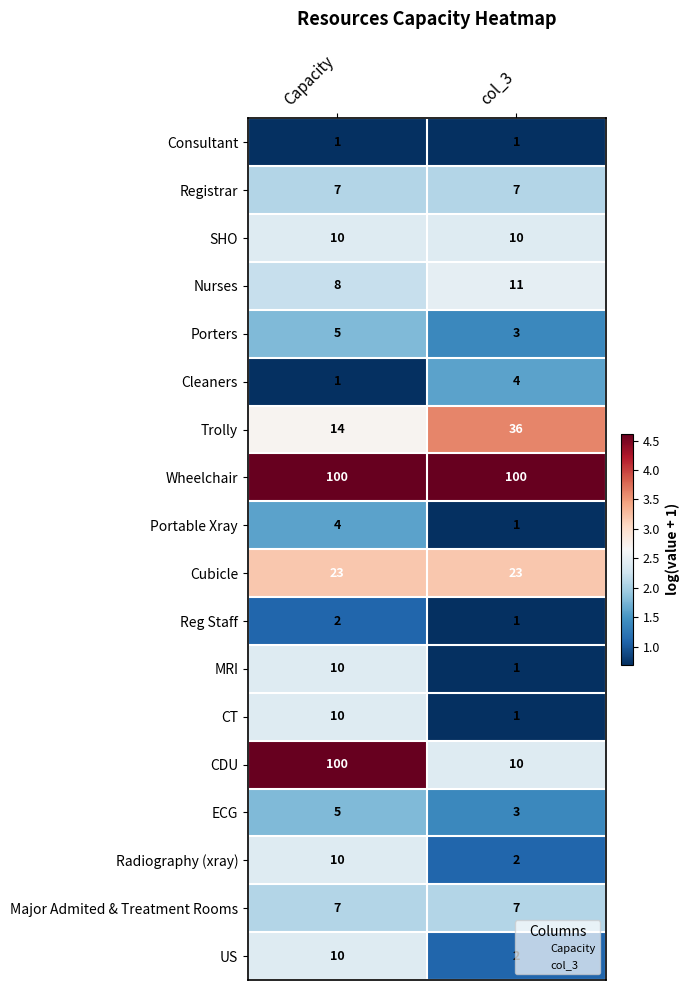

List the labels in order of Radiography (xray) value, largest first.

Capacity, col_3